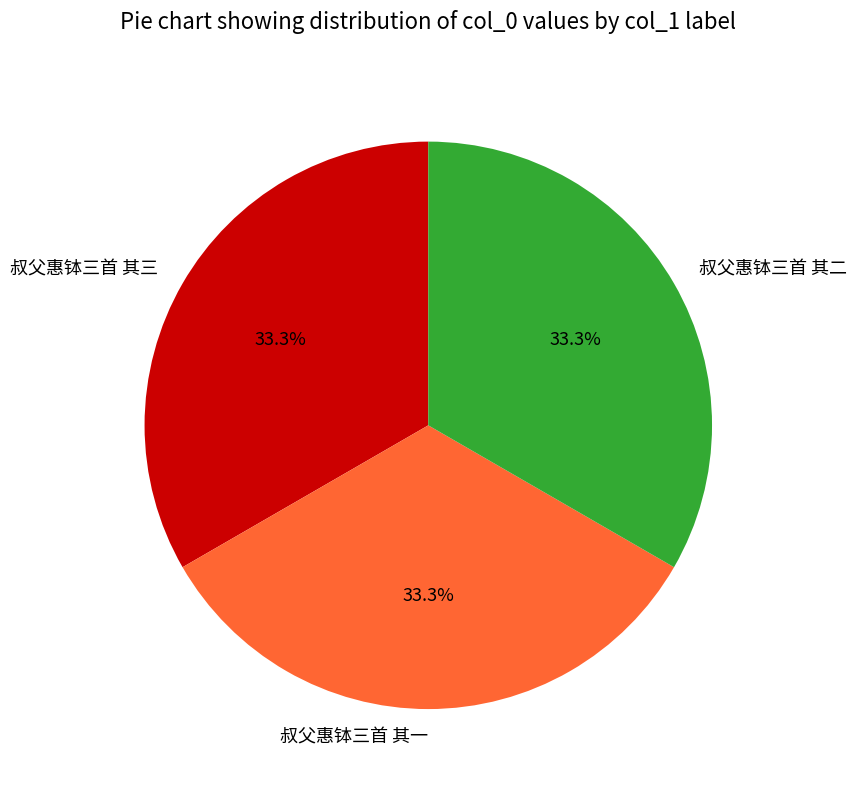

Is there any slice that represents more than half of the pie?

No